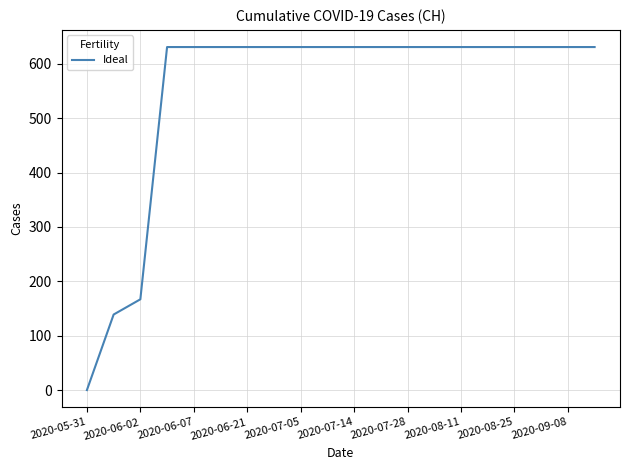

What is the difference between the maximum and minimum values?

631